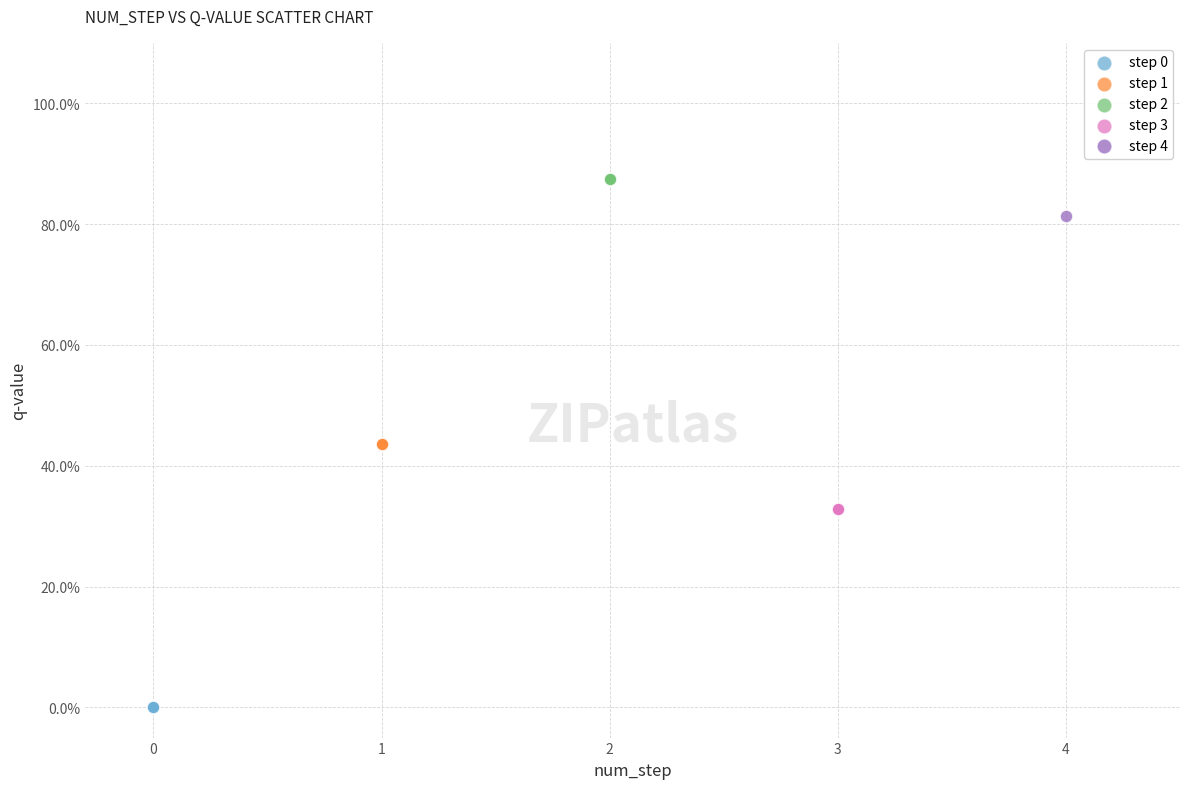

What are all the series names shown in the legend?

step 0, step 1, step 2, step 3, step 4